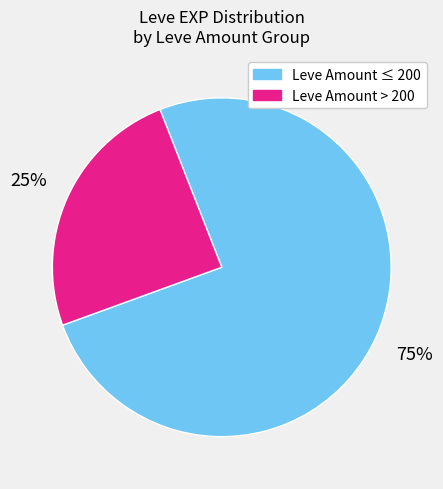

Does any single category account for the majority?

Yes